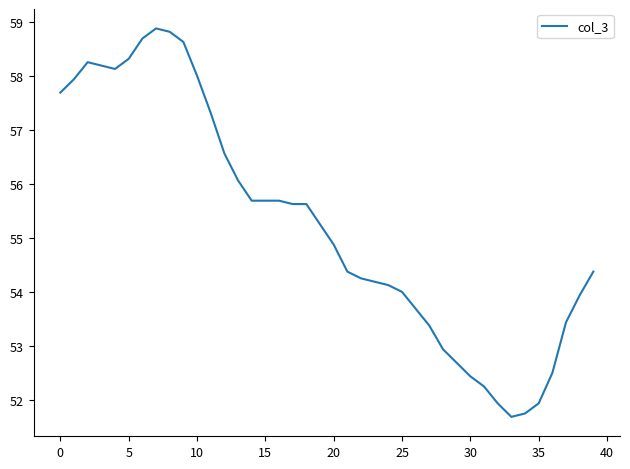

What is the maximum value shown in the chart?

58.9